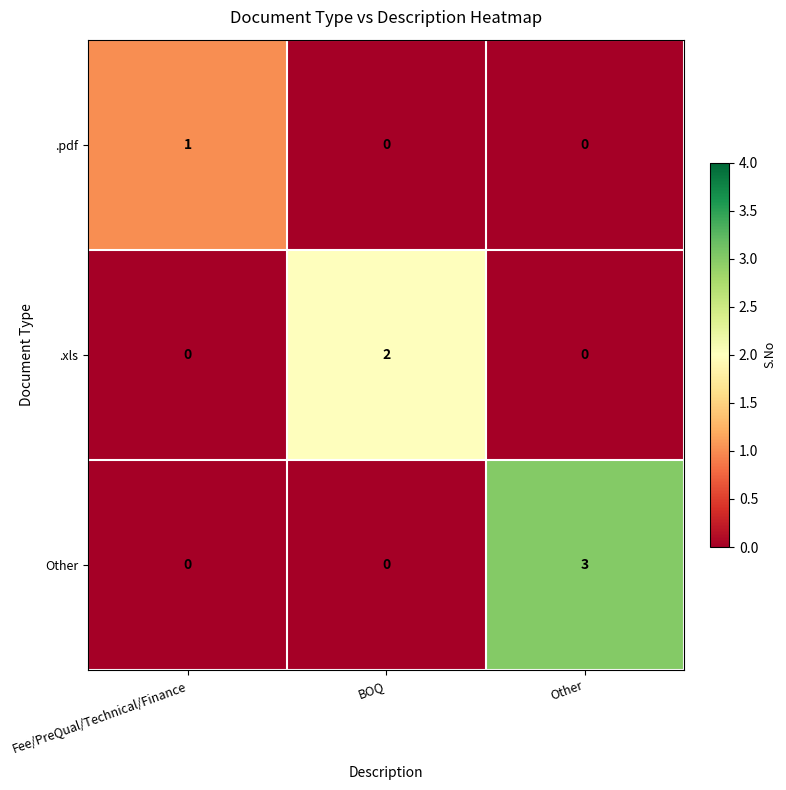

What is the sum of all Other values?

3